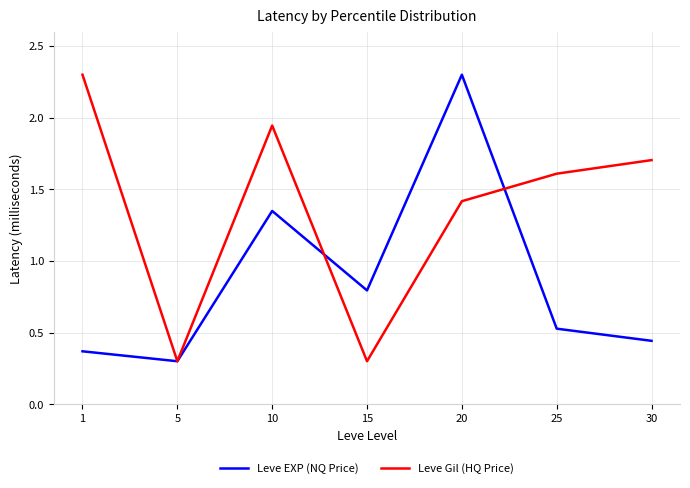

Count the number of categories in the chart.

7